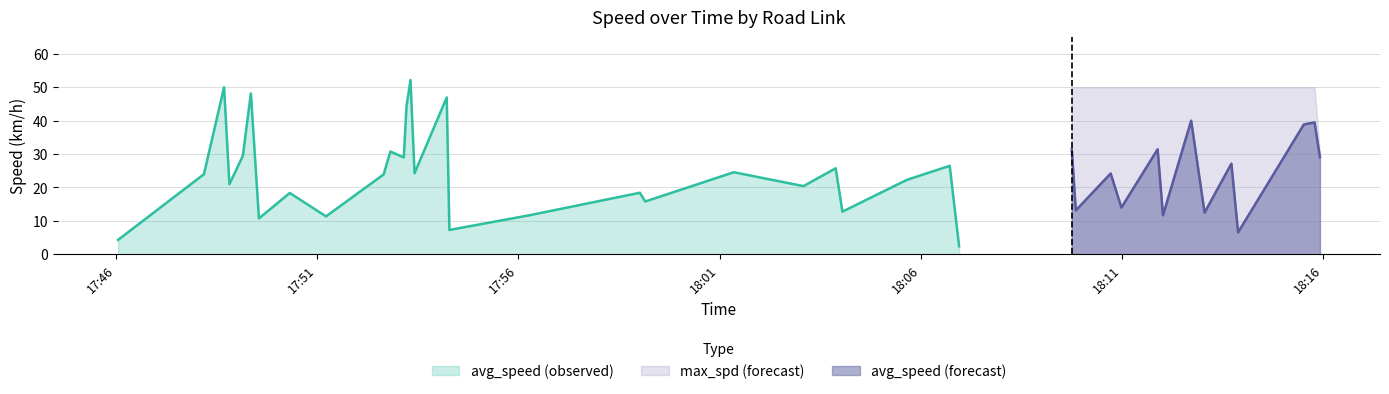

Where is avg_speed nearest to the value 27?

2023-09-26 18:13:43